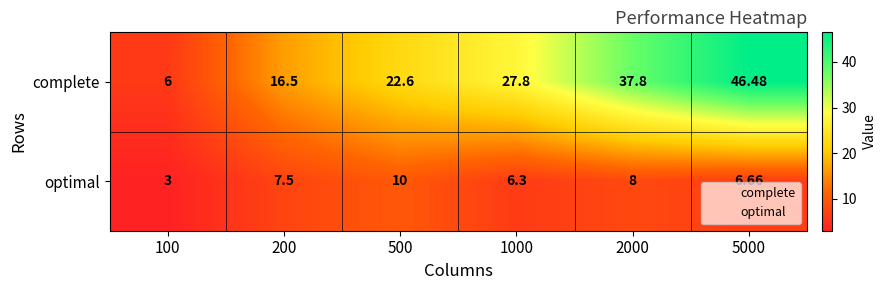

What is the difference between the highest and lowest values at 2000?

29.8